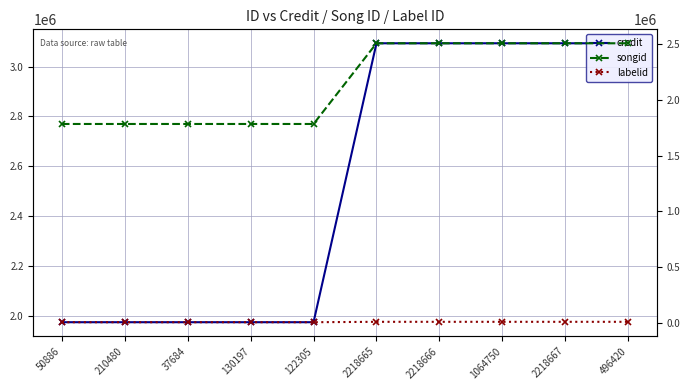

Read the labelid value at 496420, to the nearest 100.

9200